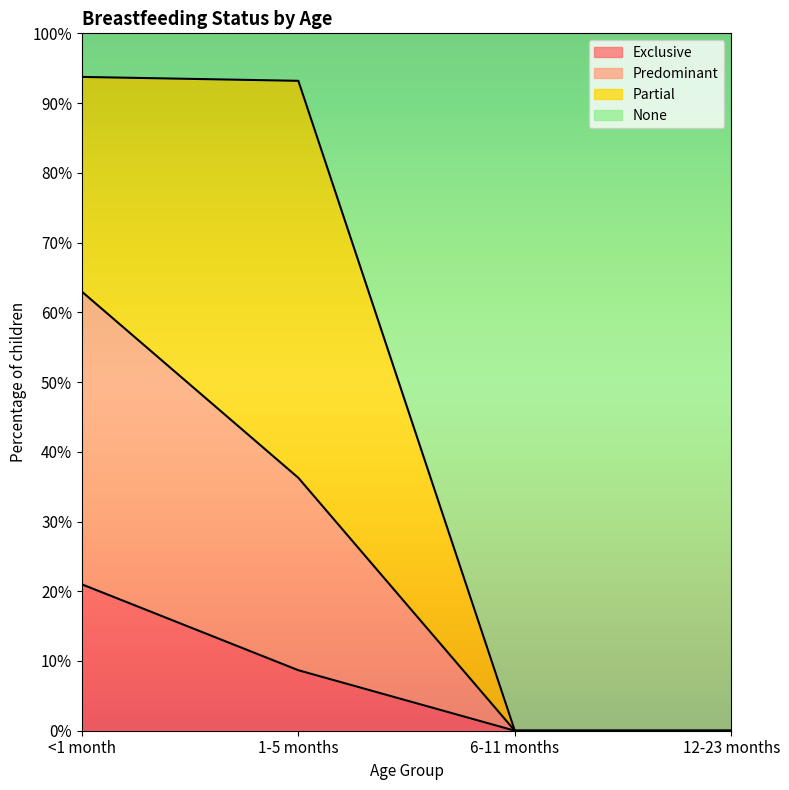

The value of Exclusive at 12-23 months is 0.0. True or false?

True